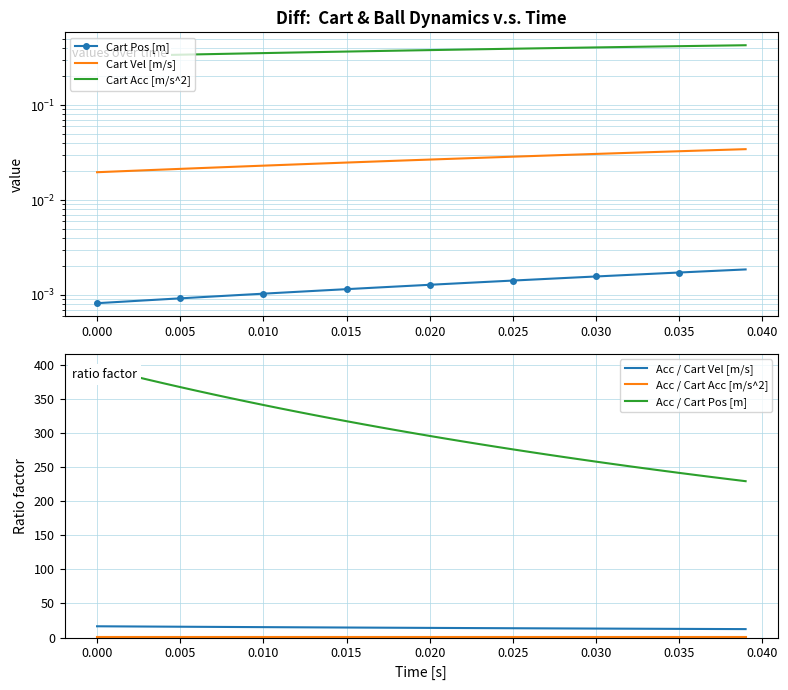

True or false: Acc / Cart Pos [m] and Cart Acc [m/s^2] cross at least once.

False